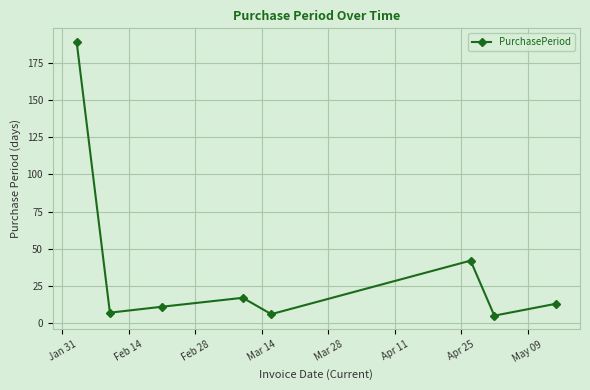

What is the maximum value shown in the chart?

189